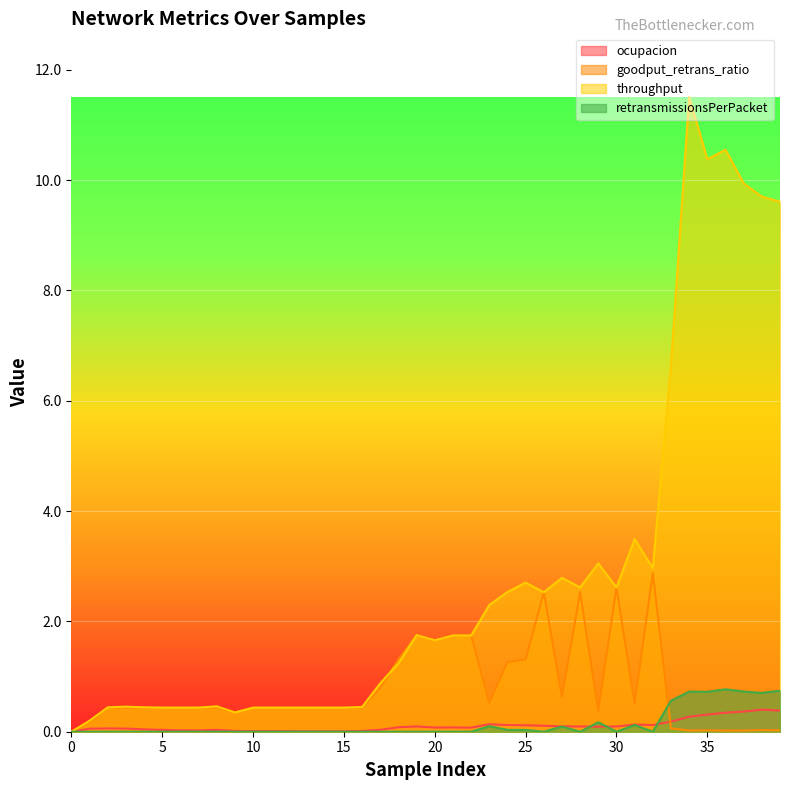

Does the chart display data point markers on the line(s)?

No